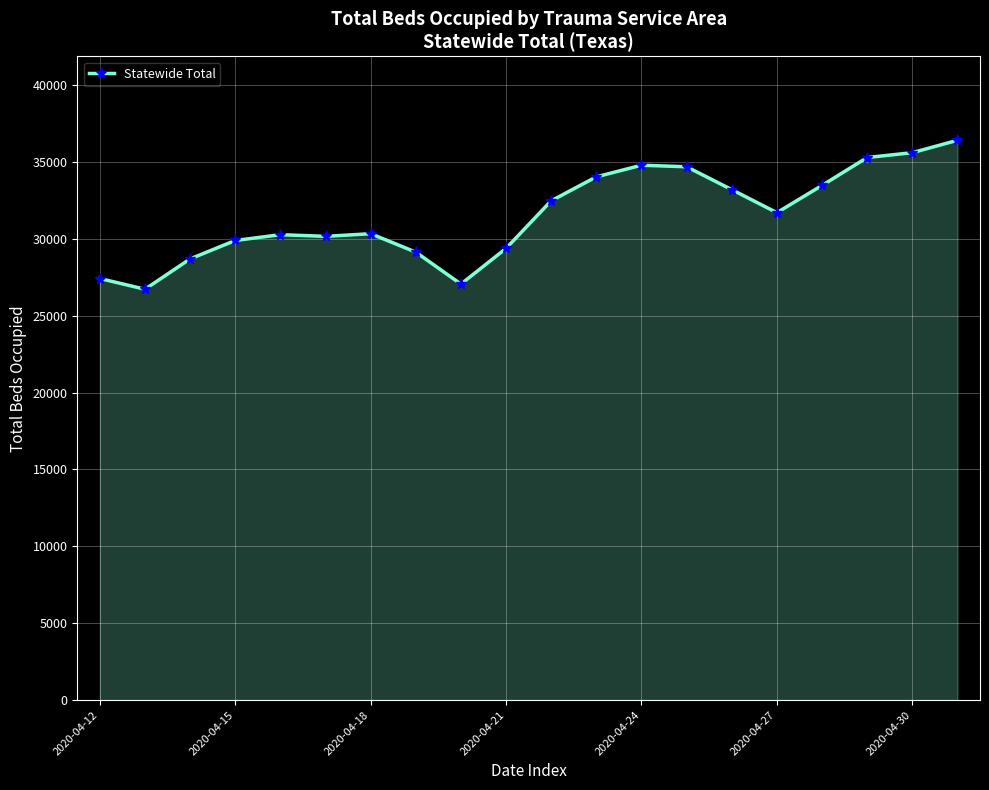

What is the value of the 5th point from the left?

30271